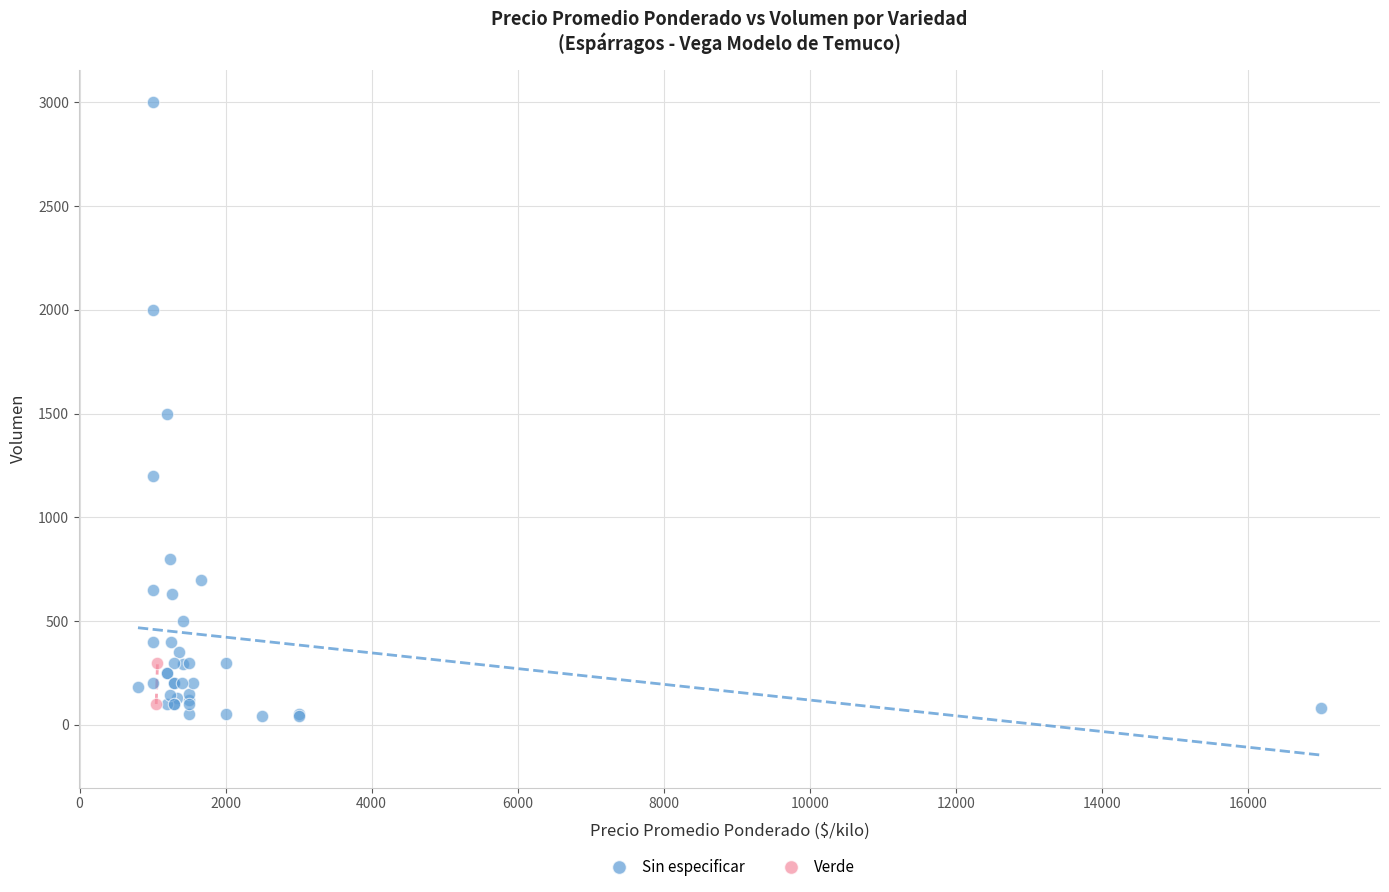

What are all the series names shown in the legend?

Sin especificar, Verde